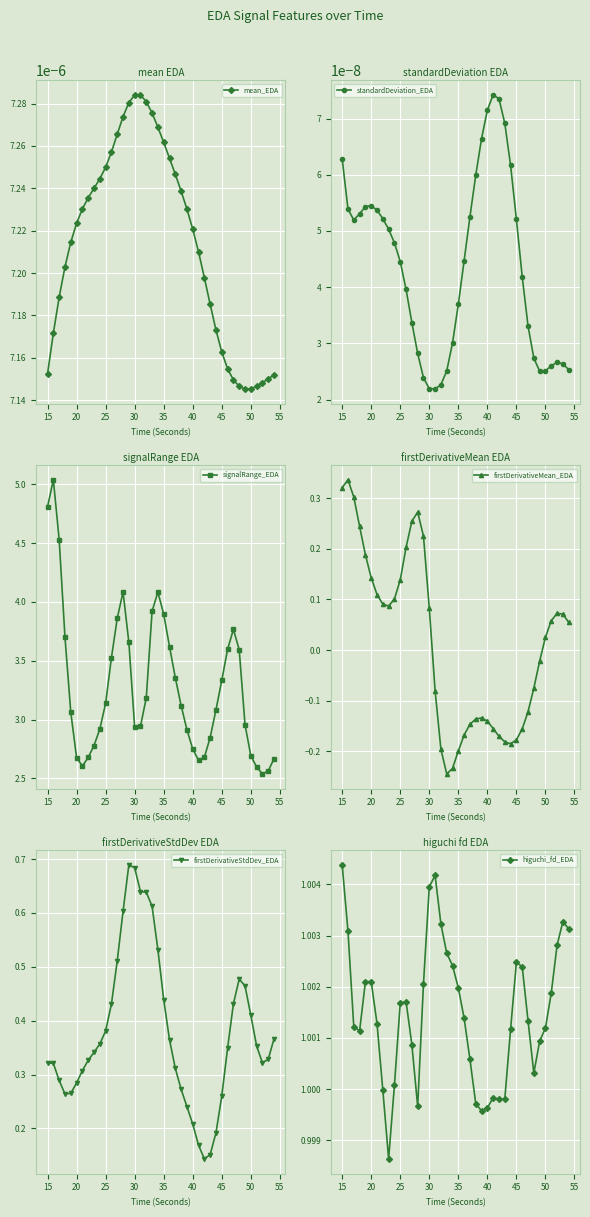

True or false: standardDeviation_EDA has more than 1 interior local peaks.

True